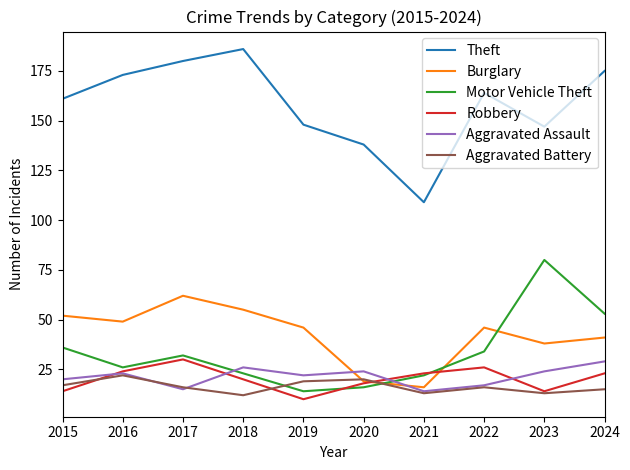

Is it true that Theft equals 32 at 2019?

False